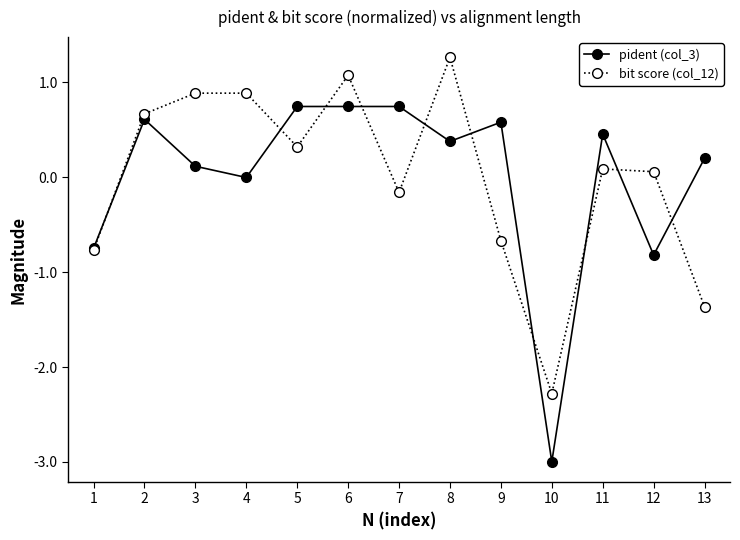

Which series ends up on top after the final intersection of bit score (col_12) and pident (col_3)?

pident (col_3)